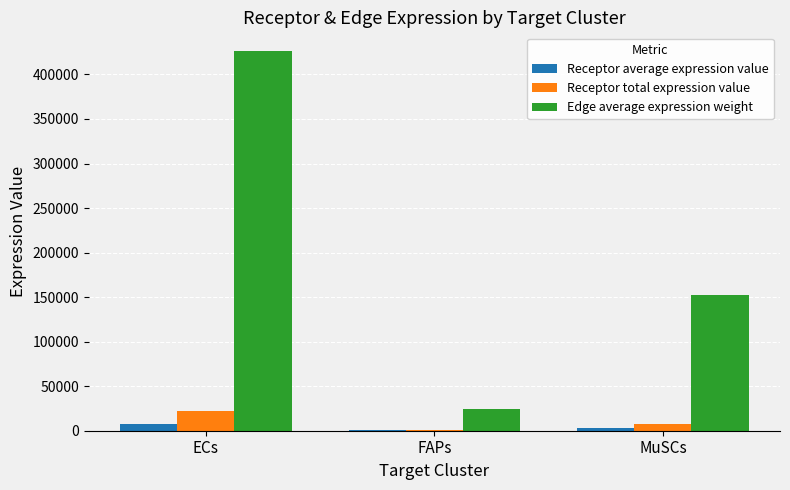

Where does the Receptor total expression value series first go above 7994?

ECs